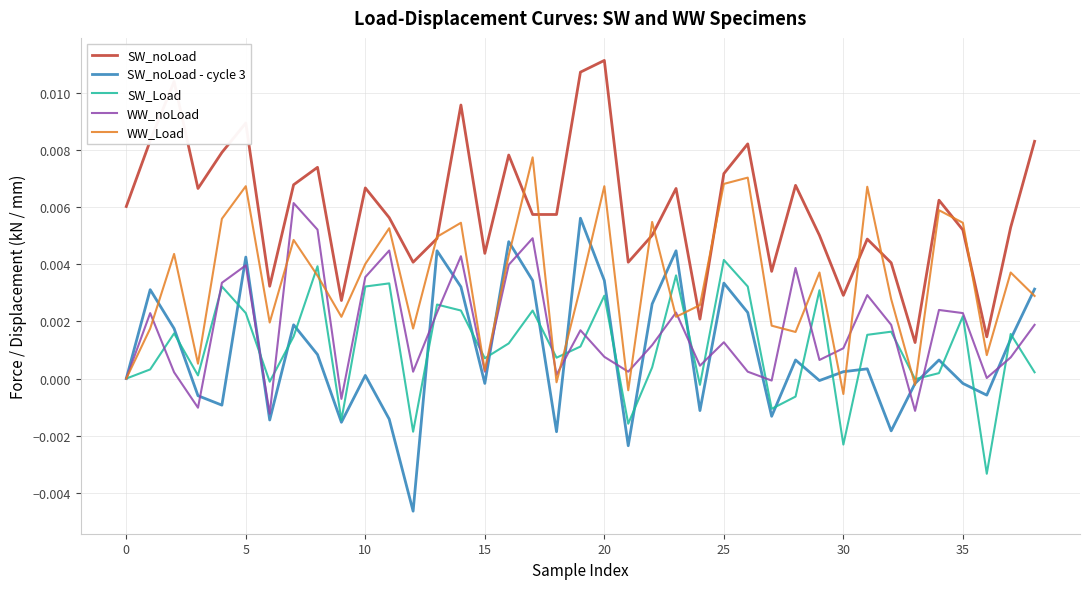

Which series has the largest total across all categories?

SW_noLoad